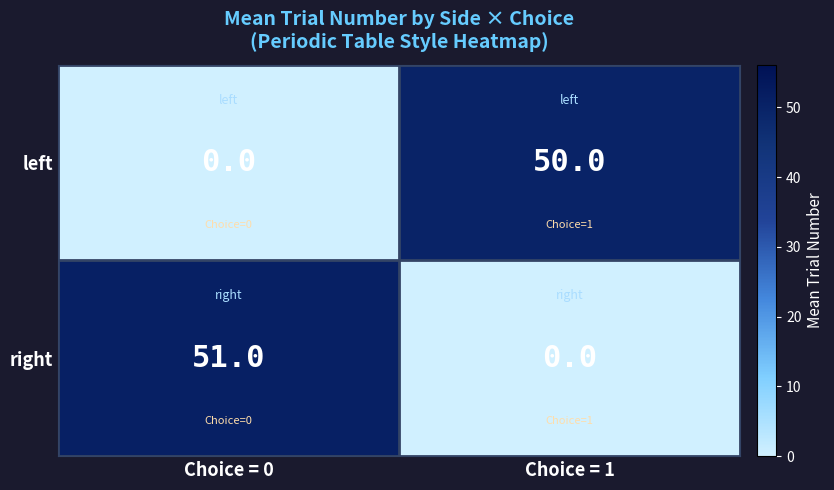

What is the total value across all series at Choice = 0?

51